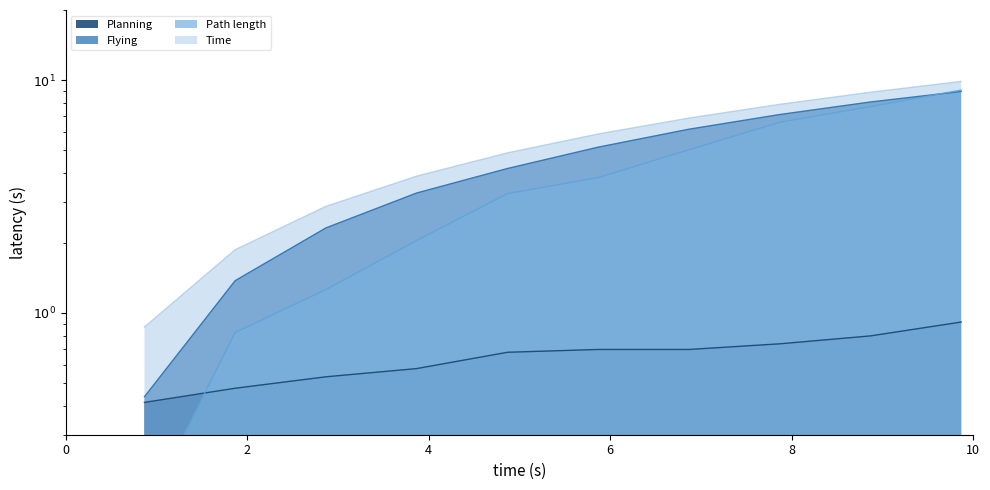

How many data points in Path length are above 3?

6